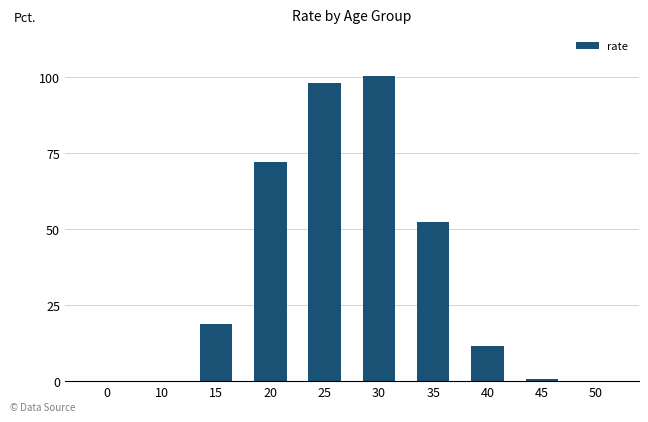

At which label does the data first exceed 18?

15